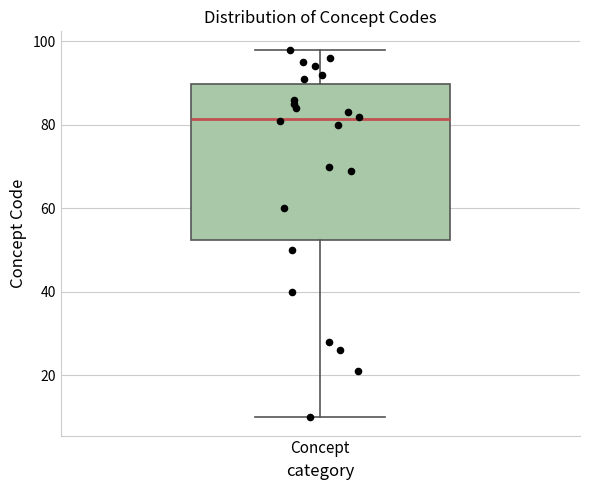

Transcribe this box plot: give where the median line is, the range the box spans, and where the two whiskers end, as read against the y-axis. The values are not printed on the chart, so give them approximately, as read against the axis.

median 82, box 52 to 90, whiskers 10 to 98